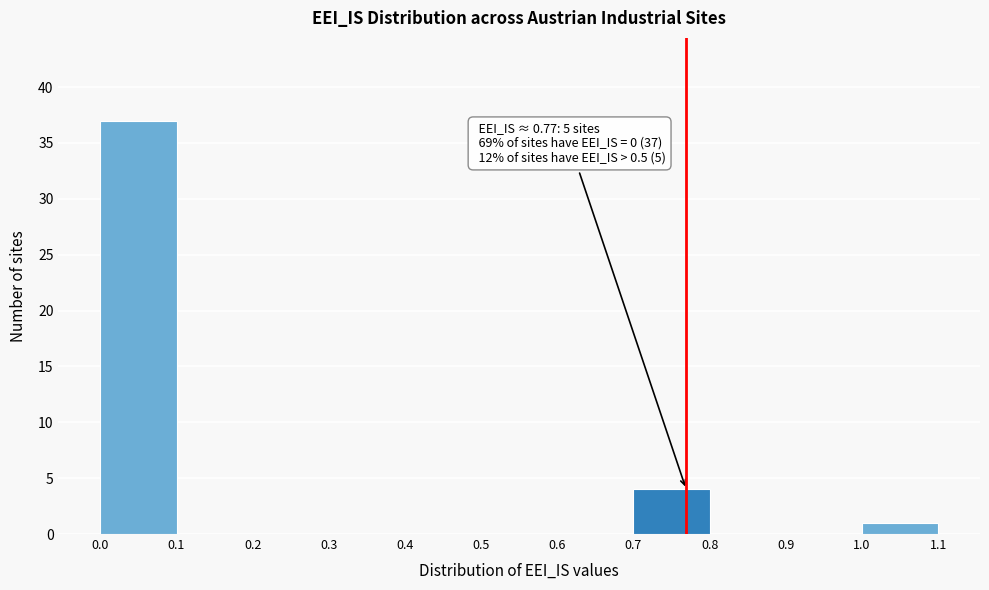

Over which range of the x-axis is the bar tallest?

0.0 to 0.1